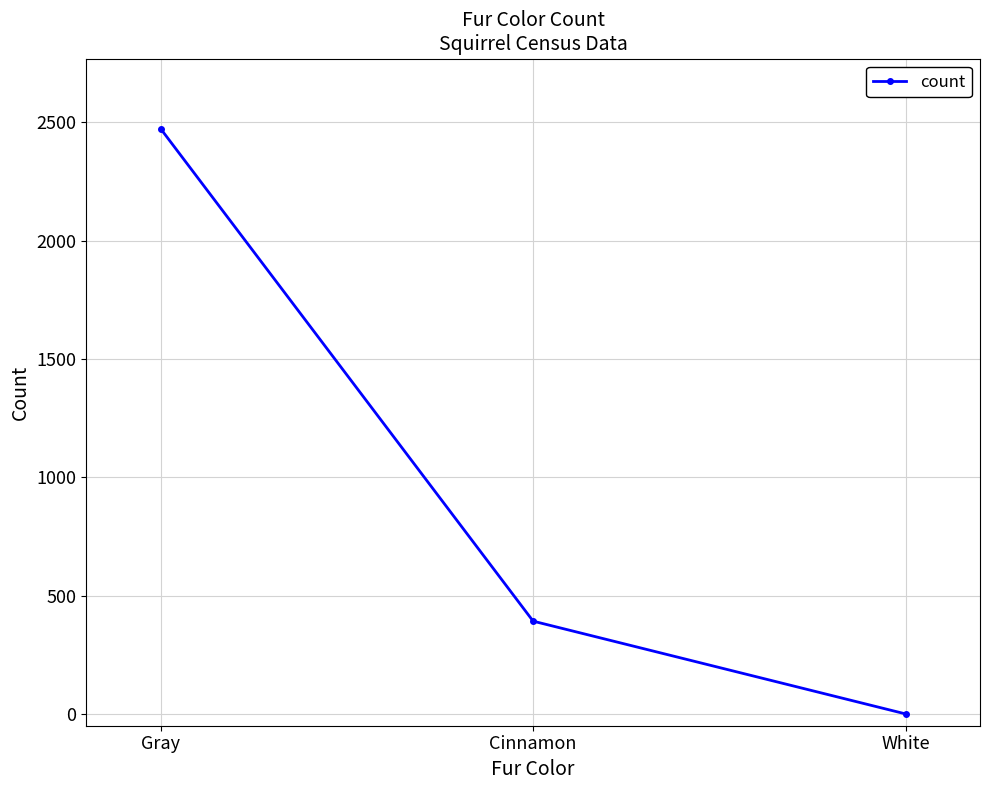

The chart shows a value of 392 at Cinnamon. True or false?

True